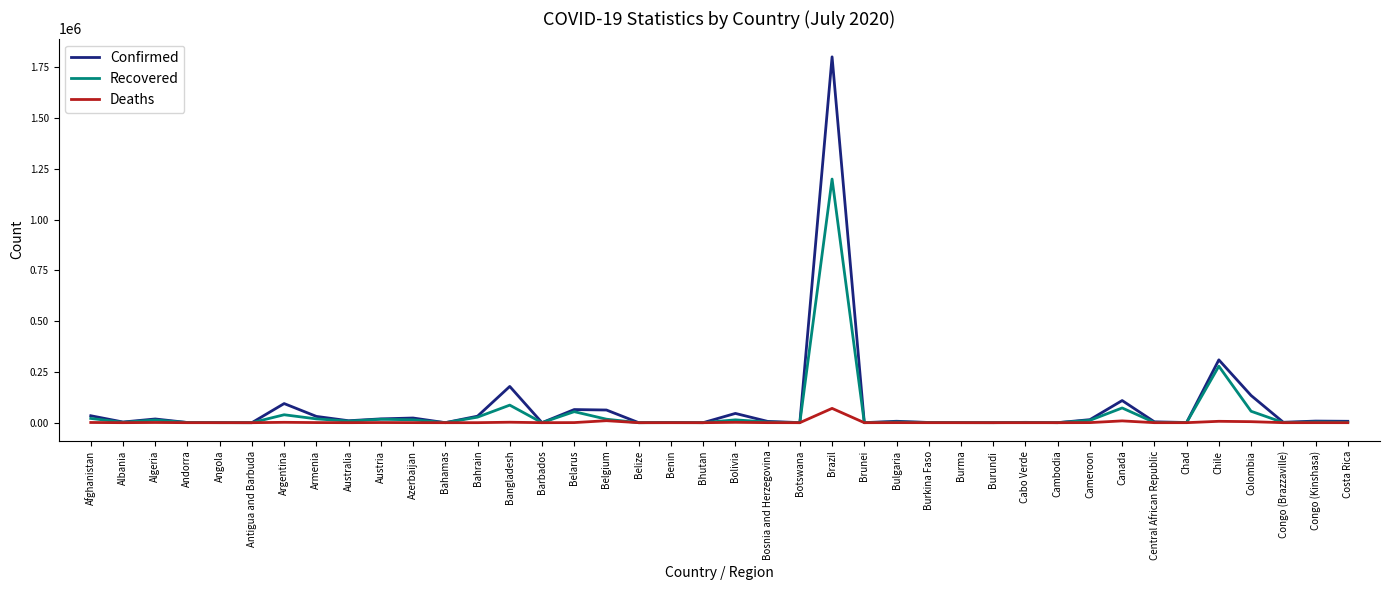

The value of Recovered at Bahrain is 27213. True or false?

True